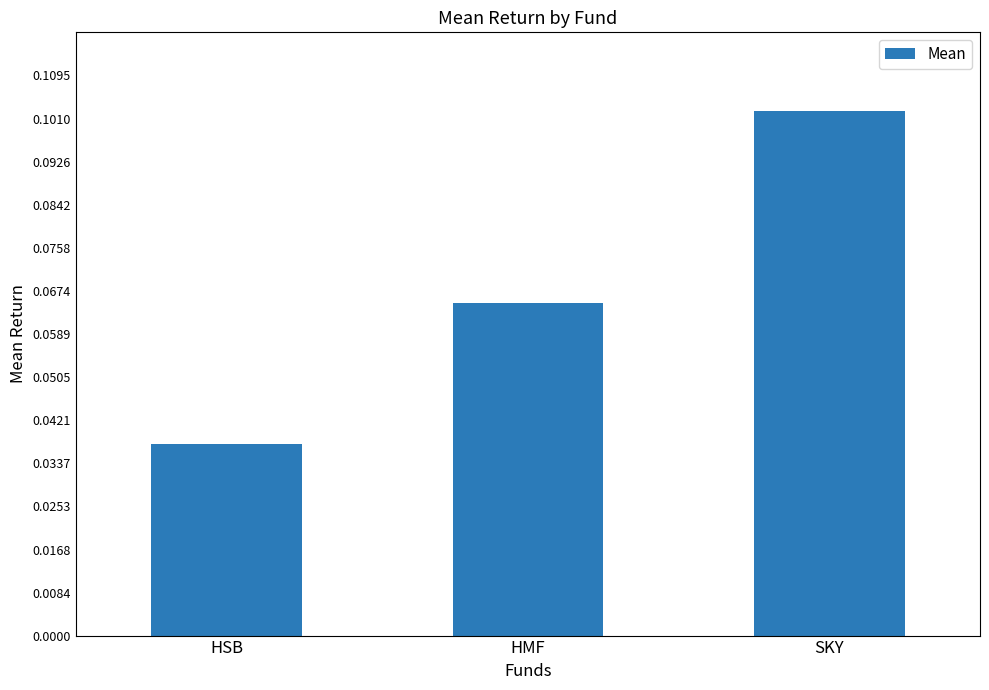

What is the label of the 1st bar from the right?

SKY